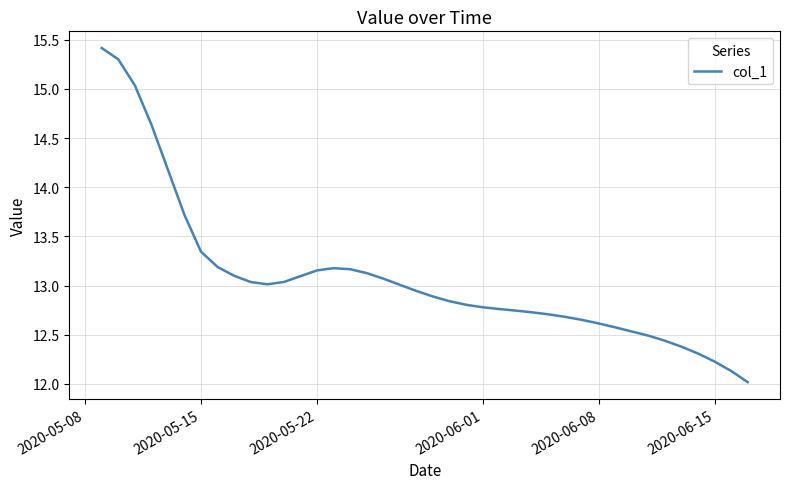

What is the difference between the maximum and minimum values?

3.4